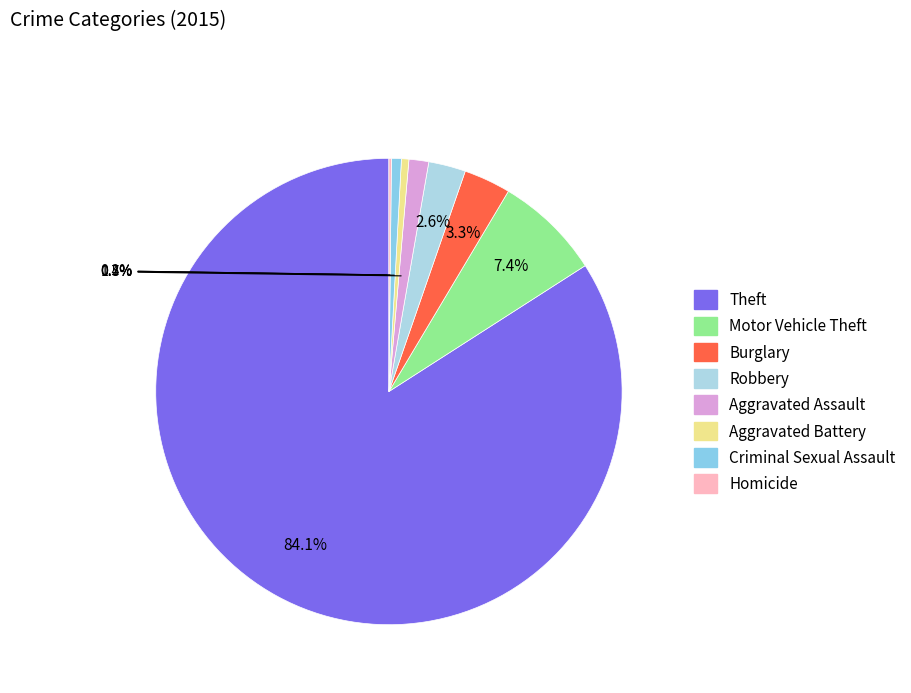

Count the number of slices in the pie.

8